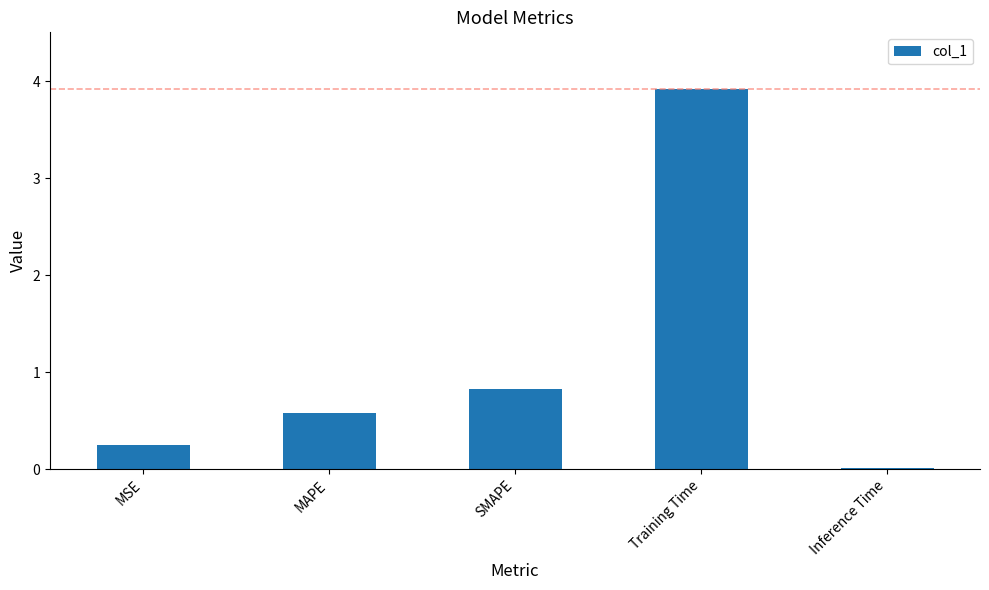

Read the value at Training Time.

3.9